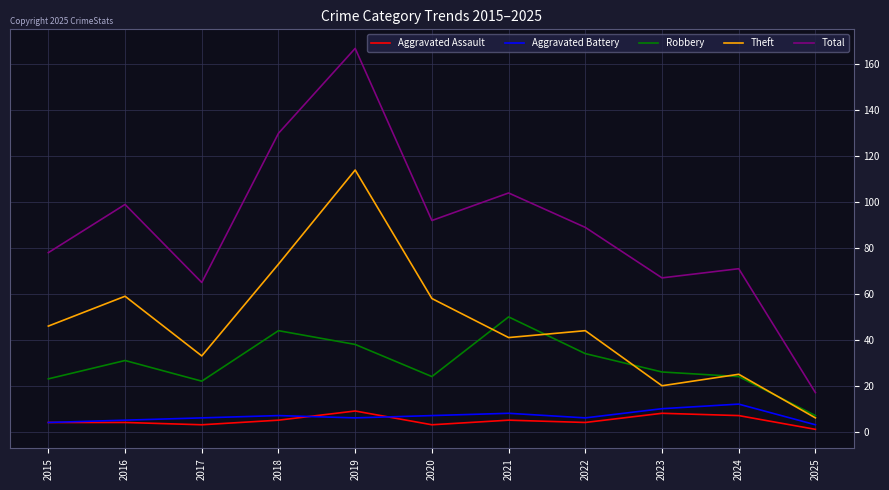

Count the Aggravated Assault values in the range 3 to 7.

8